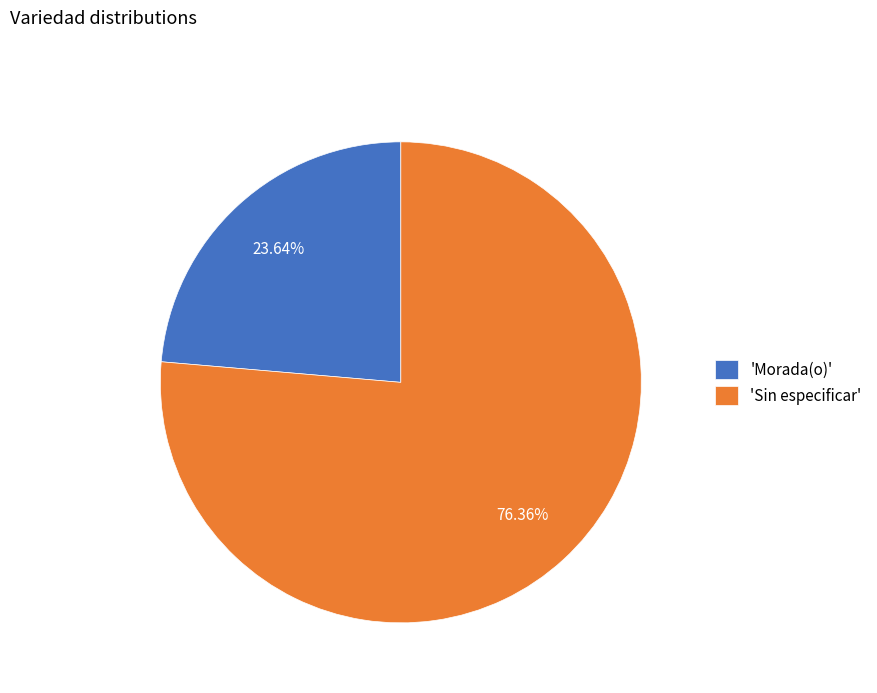

Rank the categories by value from lowest to highest.

'Morada(o)', 'Sin especificar'